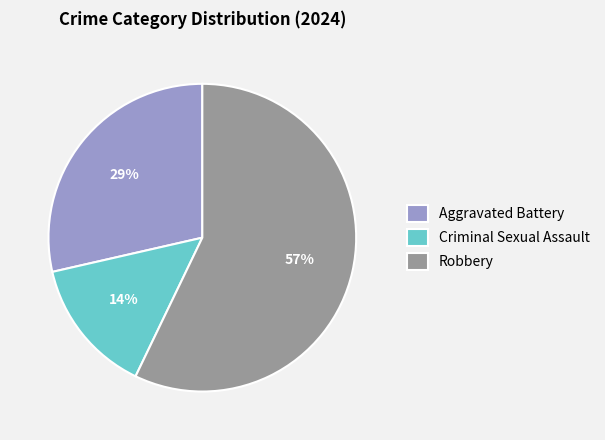

Is it true that Robbery is 49% of the pie?

False